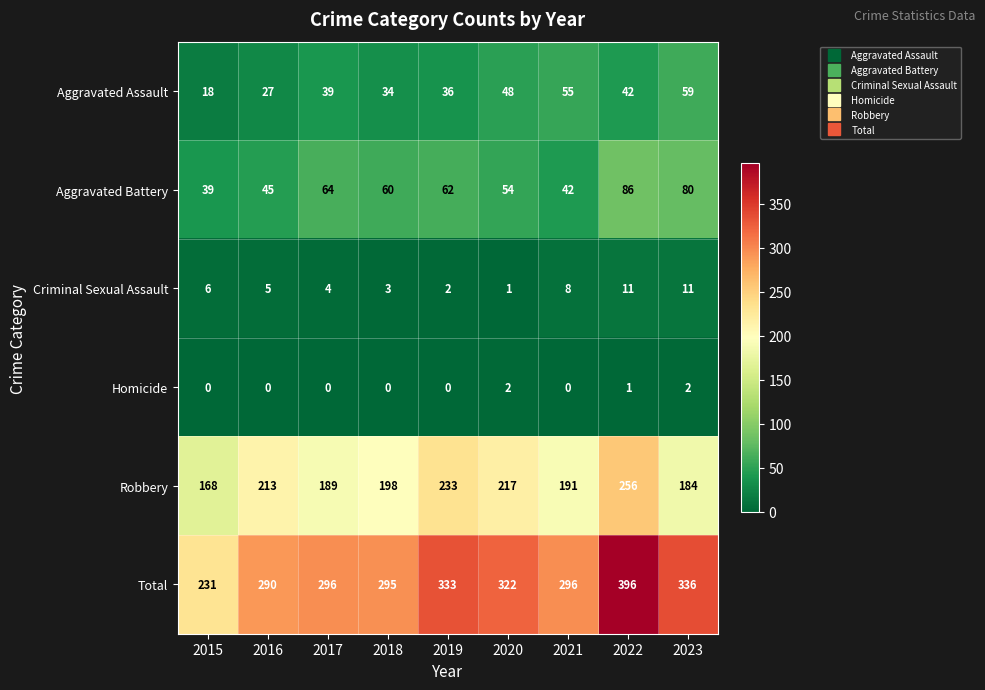

At which label does Aggravated Battery first exceed 60?

2017